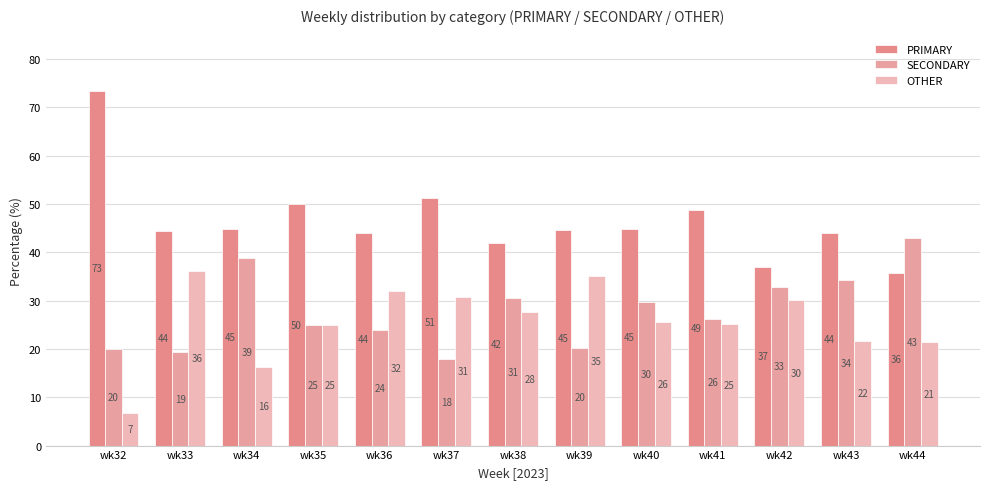

What is the lowest value of the OTHER series?

6.7